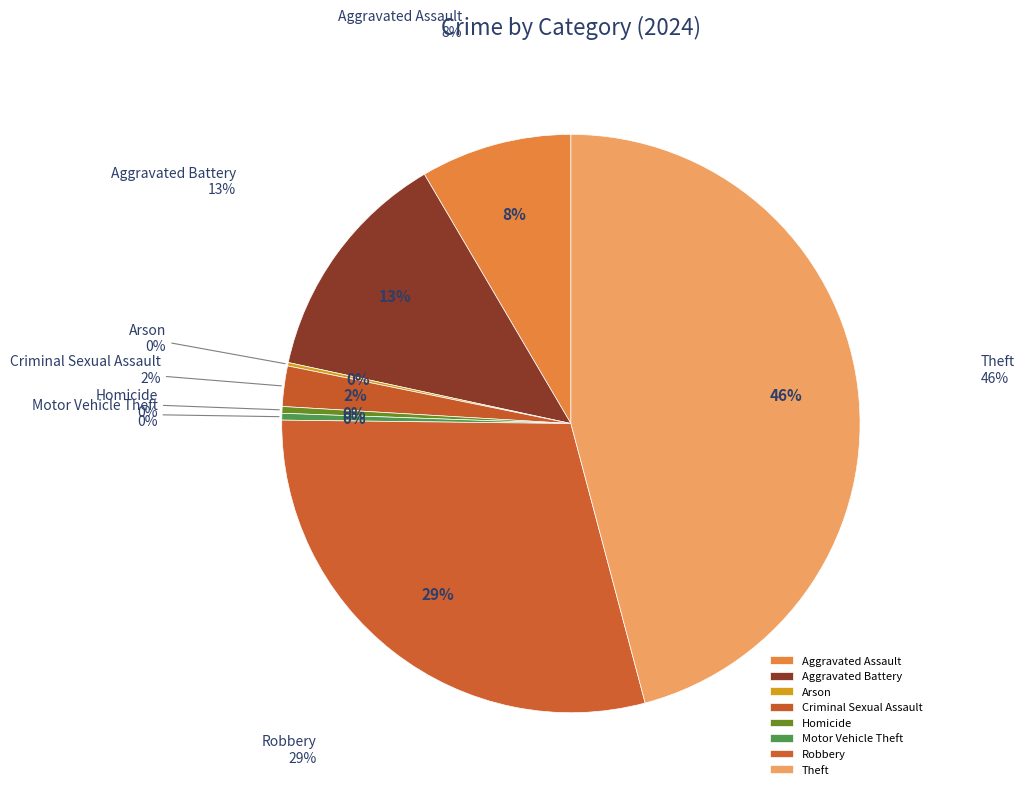

What percentage is NOT represented by Homicide?

99.6%